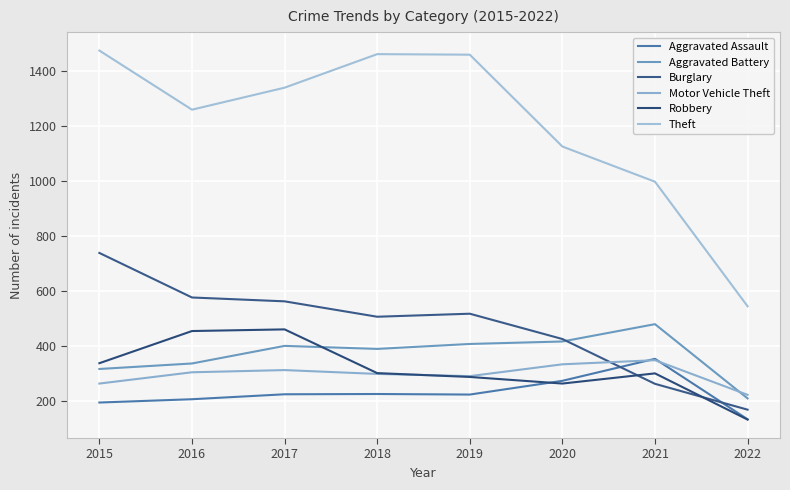

What is the sum of all Aggravated Battery values?

2952